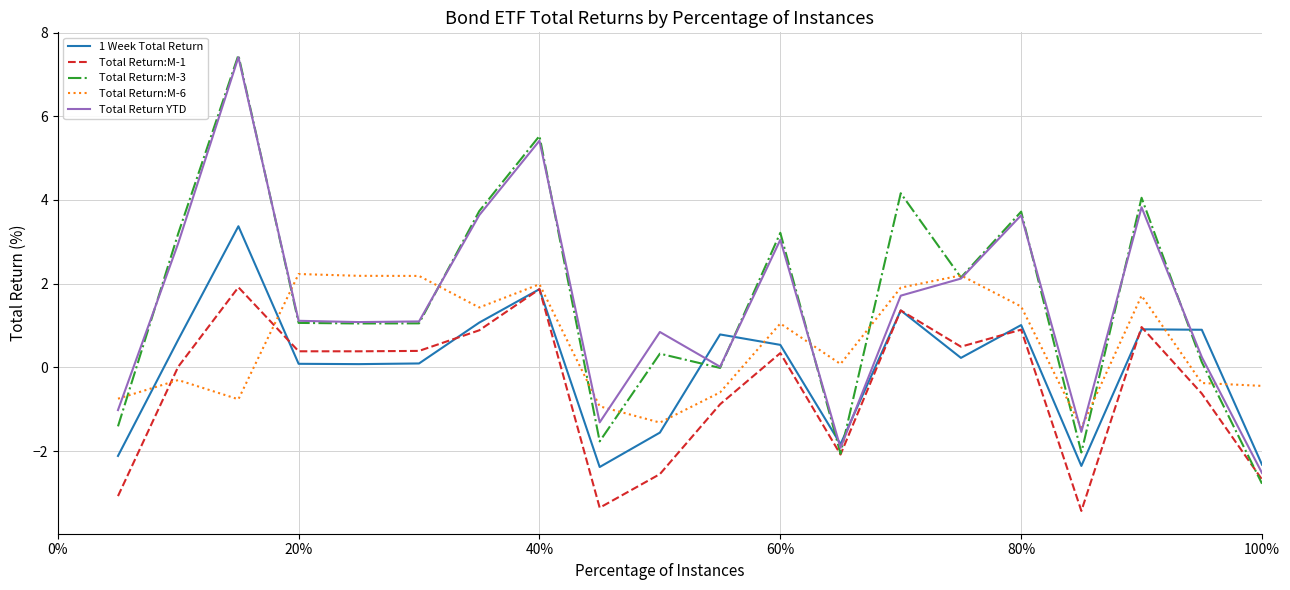

What are all the series names shown in the legend?

1 Week Total Return, Total Return:M-1, Total Return:M-3, Total Return:M-6, Total Return YTD